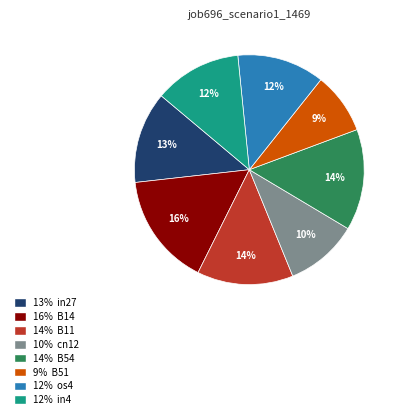

Do 16% B14 and 12% os4 together represent more than half of the pie?

No